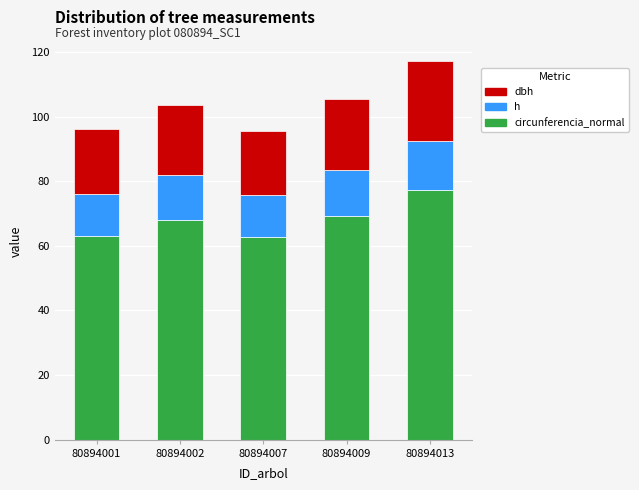

At which category is the sum across all series the highest?

80894013